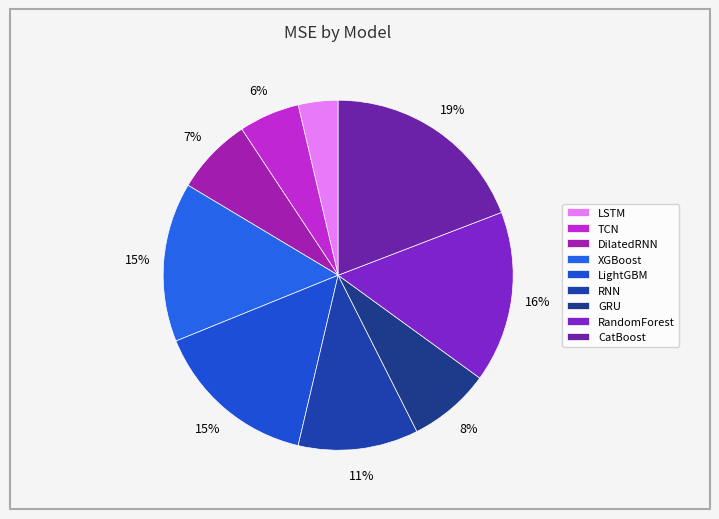

Combined, what portion of the pie is RandomForest and LightGBM?

31.0%